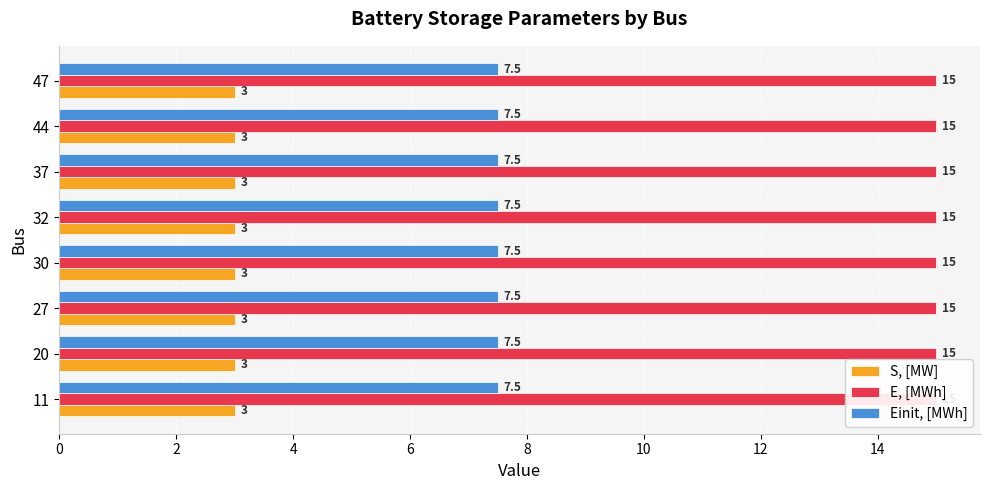

Is the value of E, [MWh] at 27 greater than the value of Einit, [MWh] at 47?

Yes